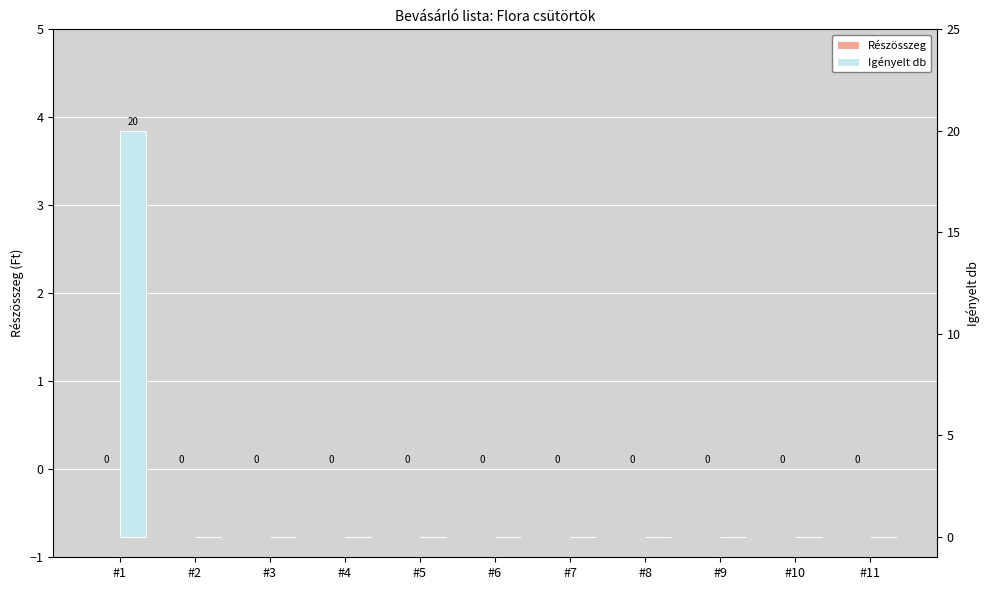

How many bars are there in total?

22